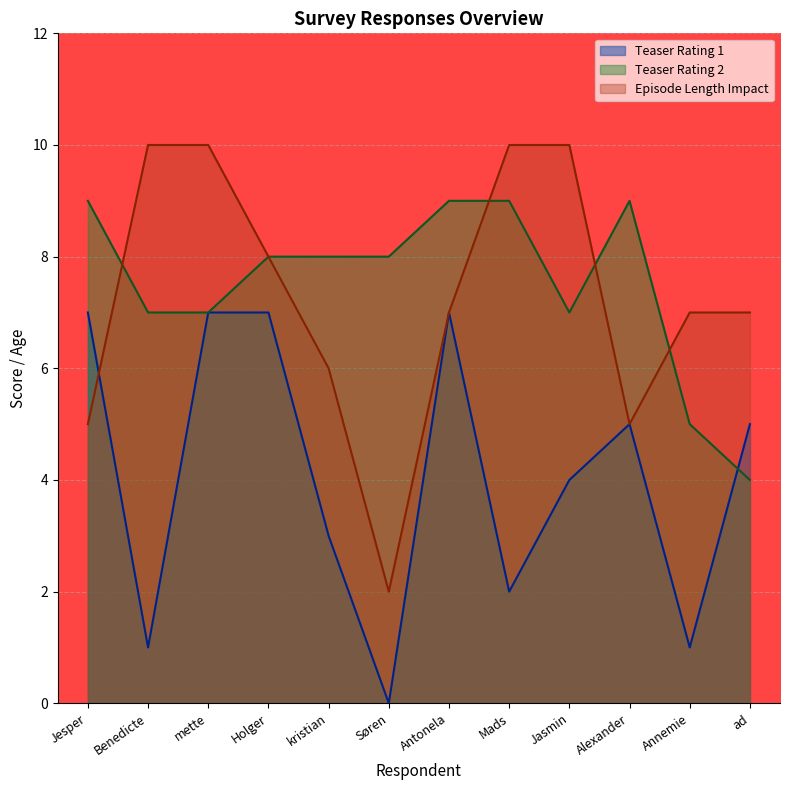

In Episode Length Impact, how many points are lower than both neighbors (excluding endpoints)?

2